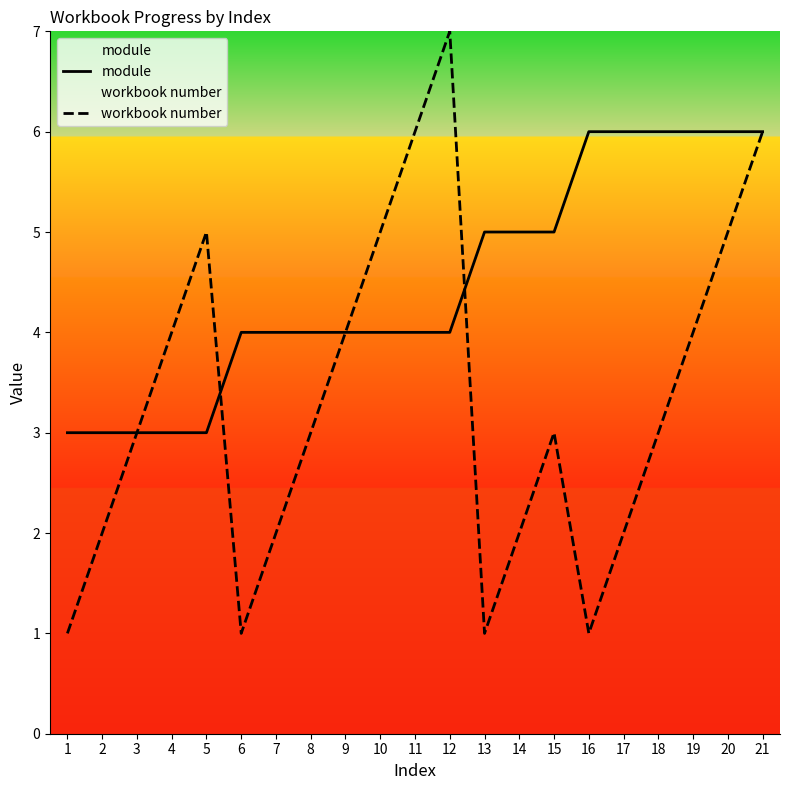

What is the approximate value of workbook number at 11?

6